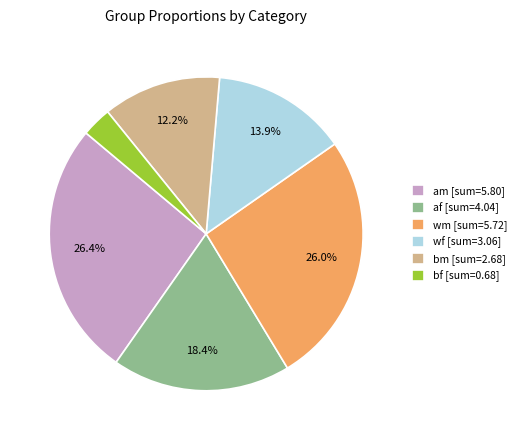

Which has a higher value, wm [sum=5.72] or bm [sum=2.68]?

wm [sum=5.72]